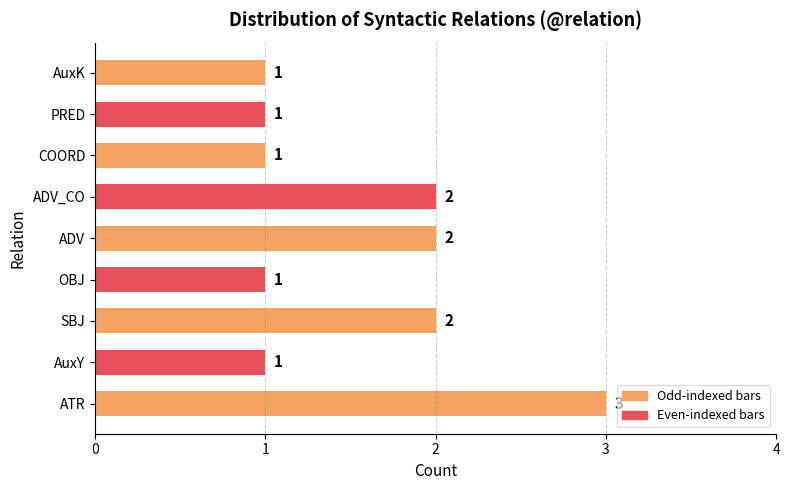

How many values are between 1 and 2?

8